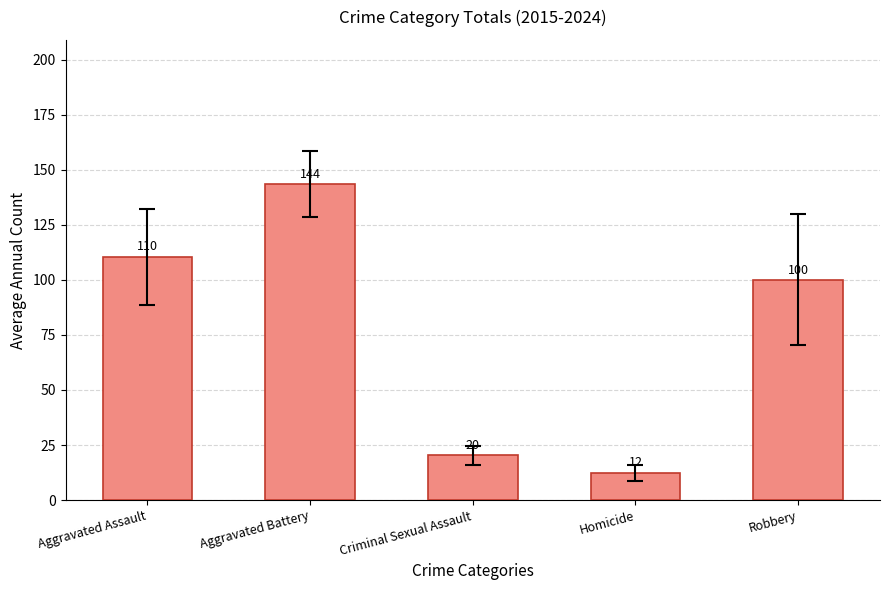

What is the sum of all values?

386.8